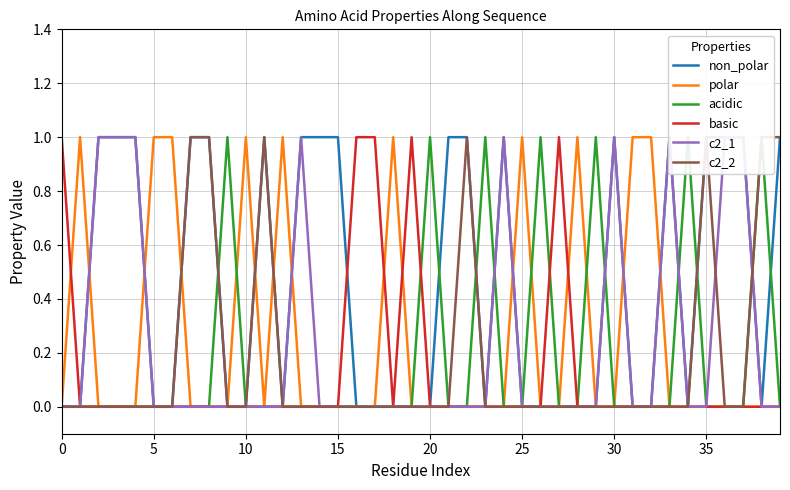

Reading left to right, list all the values displayed in this chart.

non_polar: 0	0	1	1	1	0	0	1	1	0	0	1	0	1	1	1	0	0	0	0	0	1	1	0	1	0	0	0	0	0	1	0	0	1	0	1	1	1	0	1
polar: 0	1	0	0	0	1	1	0	0	0	1	0	1	0	0	0	0	0	1	0	0	0	0	0	0	1	0	0	1	0	0	1	1	0	0	0	0	0	0	0
acidic: 0	0	0	0	0	0	0	0	0	1	0	0	0	0	0	0	0	0	0	0	1	0	0	1	0	0	1	0	0	1	0	0	0	0	1	0	0	0	1	0
basic: 1	0	0	0	0	0	0	0	0	0	0	0	0	0	0	0	1	1	0	1	0	0	0	0	0	0	0	1	0	0	0	0	0	0	0	0	0	0	0	0
c2_1: 0	0	1	1	1	0	0	0	0	0	0	0	0	1	0	0	0	0	0	0	0	0	0	0	1	0	0	0	0	0	1	0	0	1	0	0	1	1	0	0
c2_2: 0	0	0	0	0	0	0	1	1	0	0	1	0	0	0	0	0	0	0	0	0	0	1	0	0	0	0	0	0	0	0	0	0	0	0	1	0	0	1	1